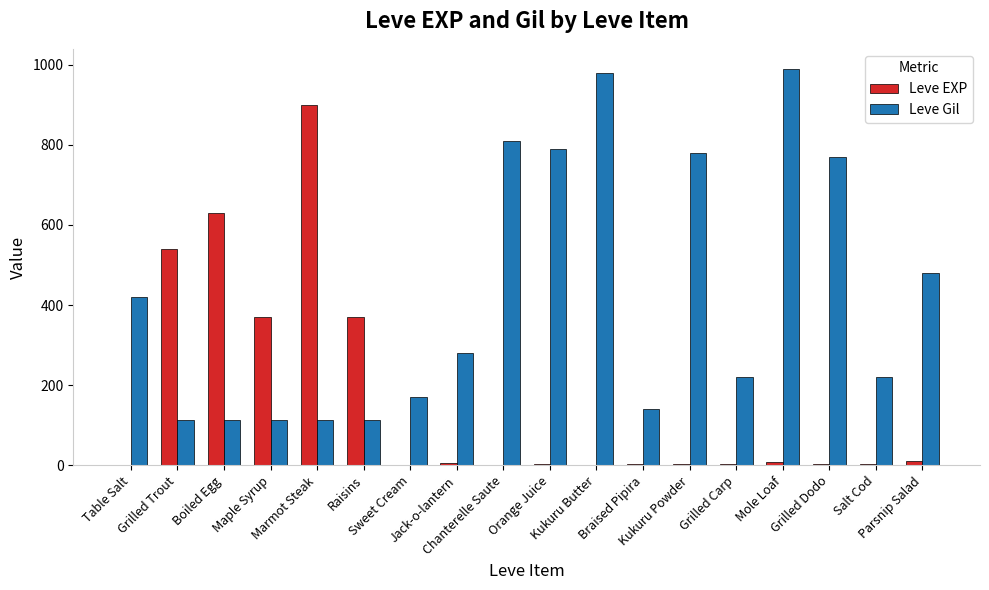

What are all the series names shown in the legend?

Leve EXP, Leve Gil